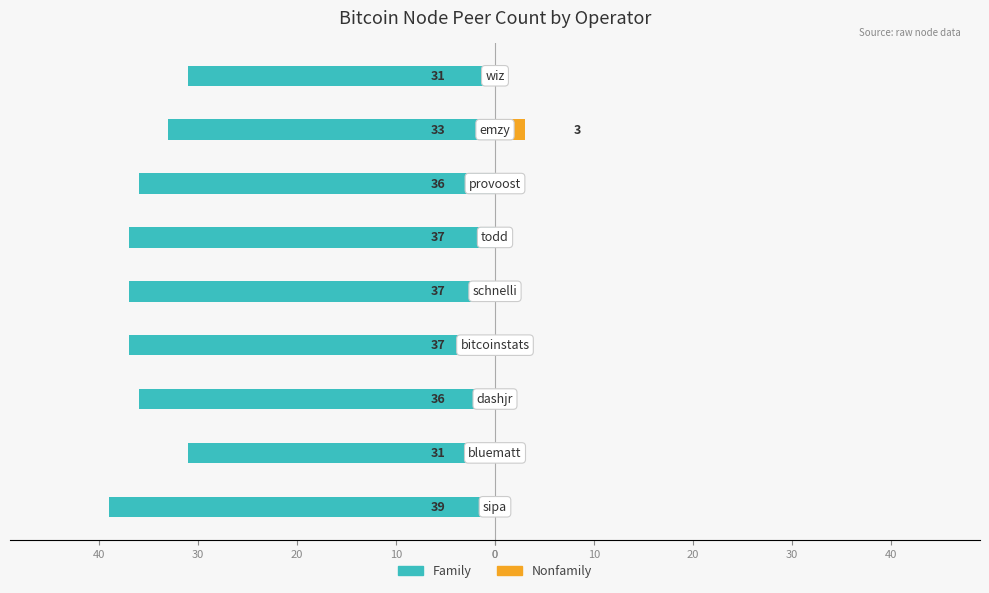

Which series has the widest spread of values?

Family